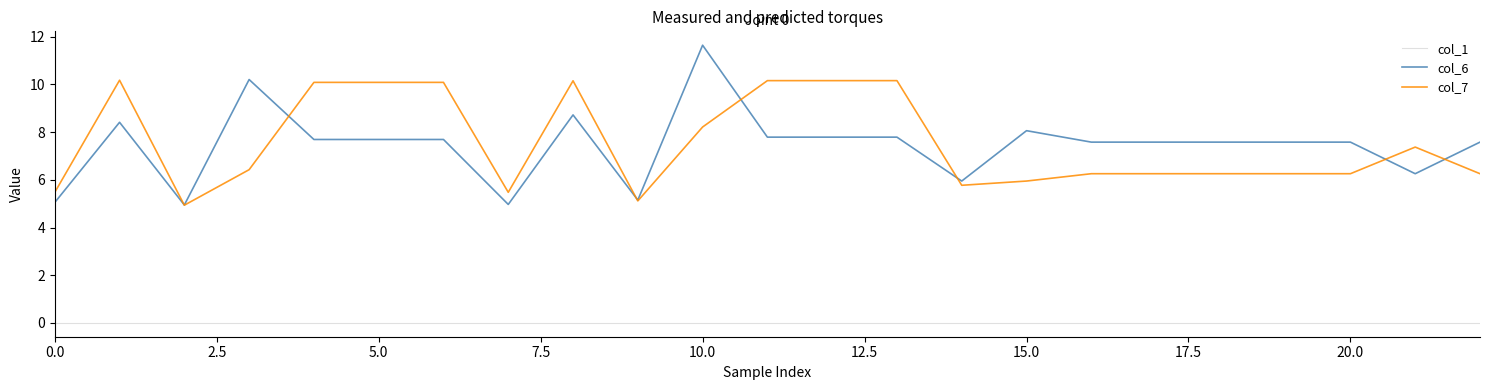

True or false: col_7 and col_1 cross at least once.

False